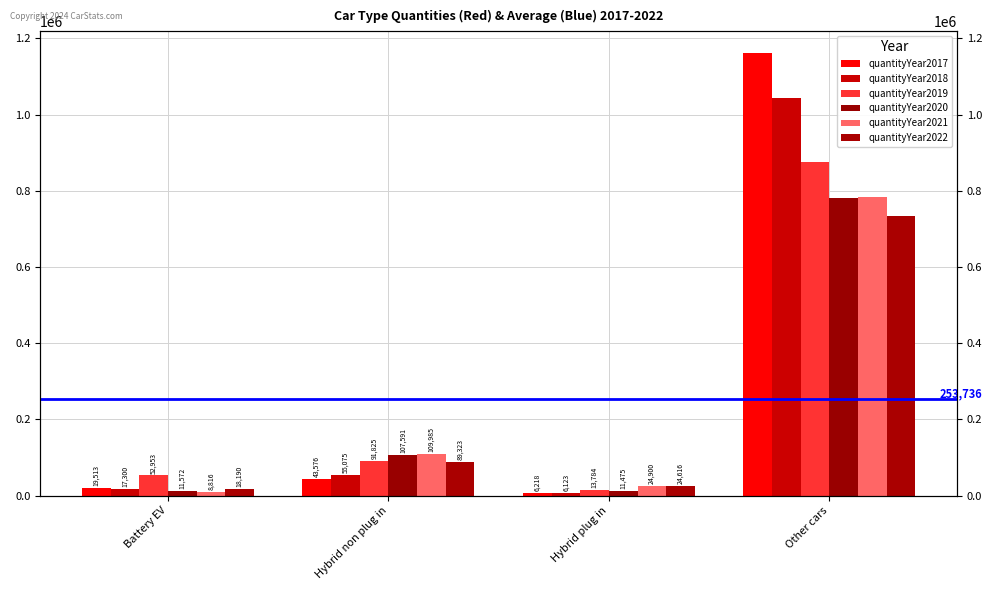

Reading left to right, extract all data points from this chart.

quantityYear2017: Battery EV=19513	Hybrid non plug in=43576	Hybrid plug in=6218	Other cars=1160654
quantityYear2018: Battery EV=17300	Hybrid non plug in=55075	Hybrid plug in=6123	Other cars=1042531
quantityYear2019: Battery EV=52953	Hybrid non plug in=91825	Hybrid plug in=13784	Other cars=874260
quantityYear2020: Battery EV=11572	Hybrid non plug in=107591	Hybrid plug in=11475	Other cars=782142
quantityYear2021: Battery EV=8816	Hybrid non plug in=109985	Hybrid plug in=24900	Other cars=784178
quantityYear2022: Battery EV=18190	Hybrid non plug in=89323	Hybrid plug in=24616	Other cars=733074